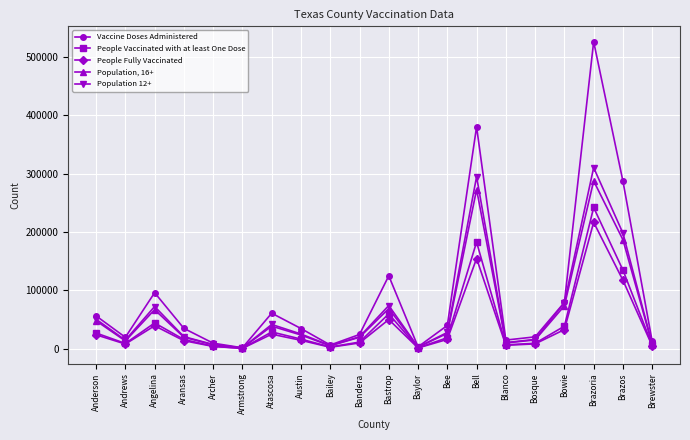

What are all the series names shown in the legend?

Vaccine Doses Administered, People Vaccinated with at least One Dose, People Fully Vaccinated, Population, 16+, Population 12+